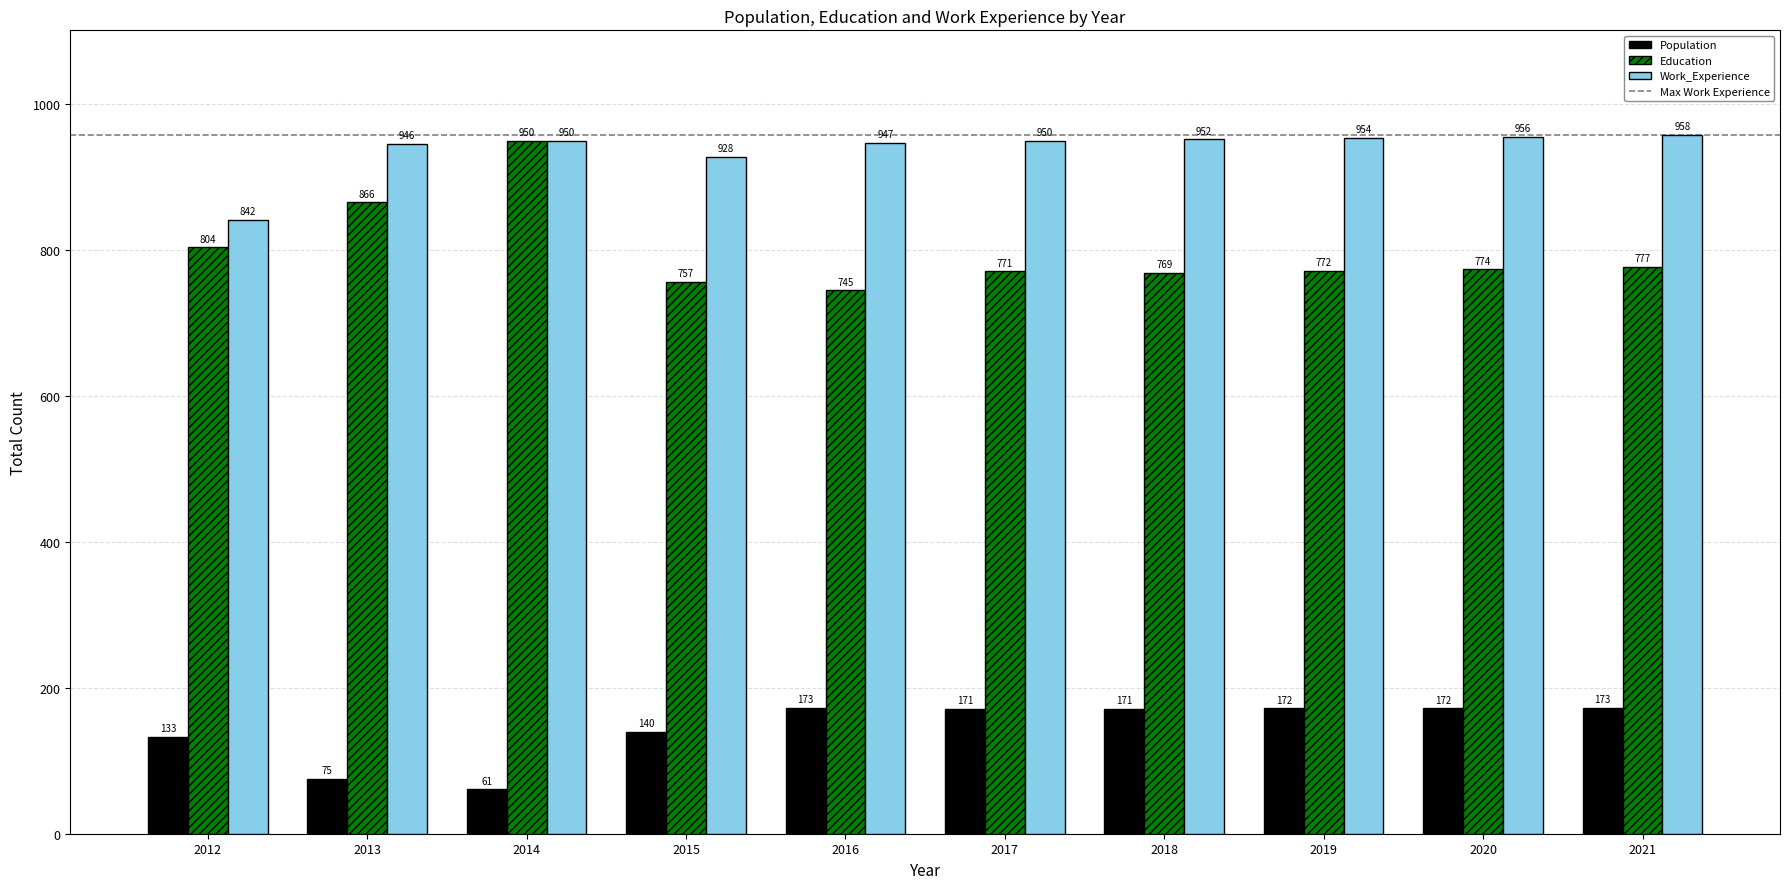

At 2021, list the series in order from largest to smallest.

Work_Experience, Education, Population